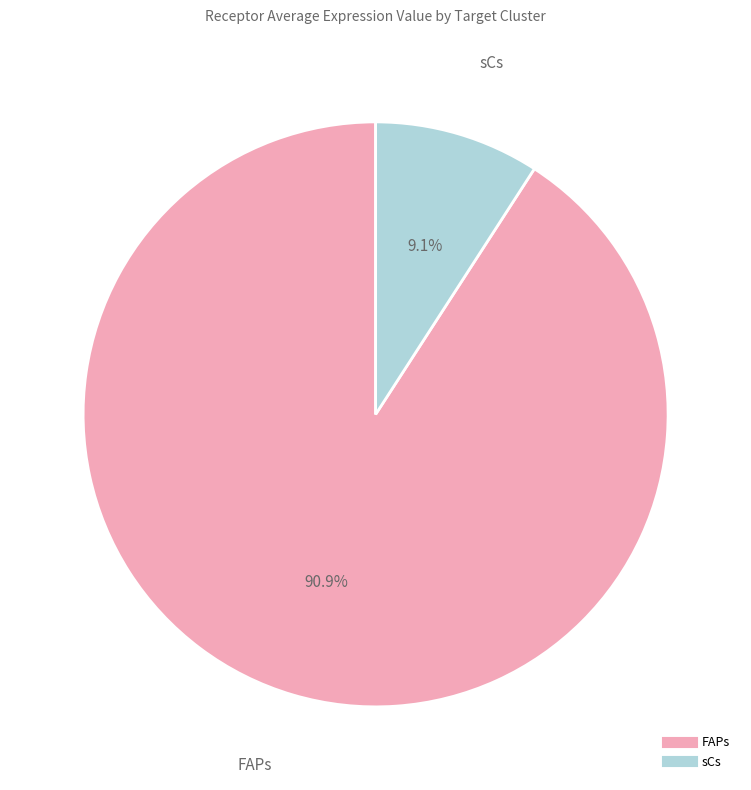

To the nearest percent, what is the average slice percentage?

50%